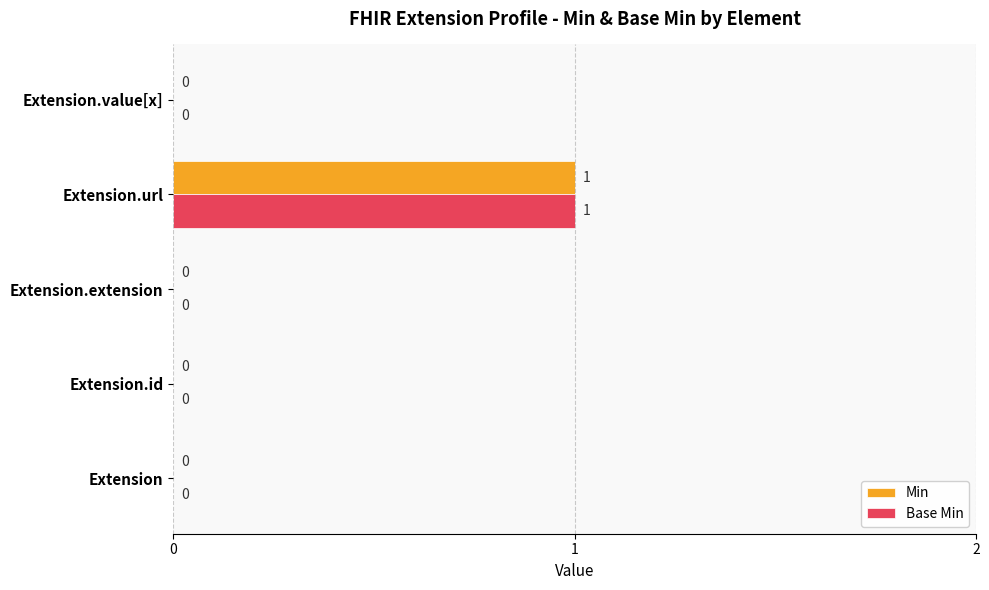

How many Base Min values are between 0 and 1?

5